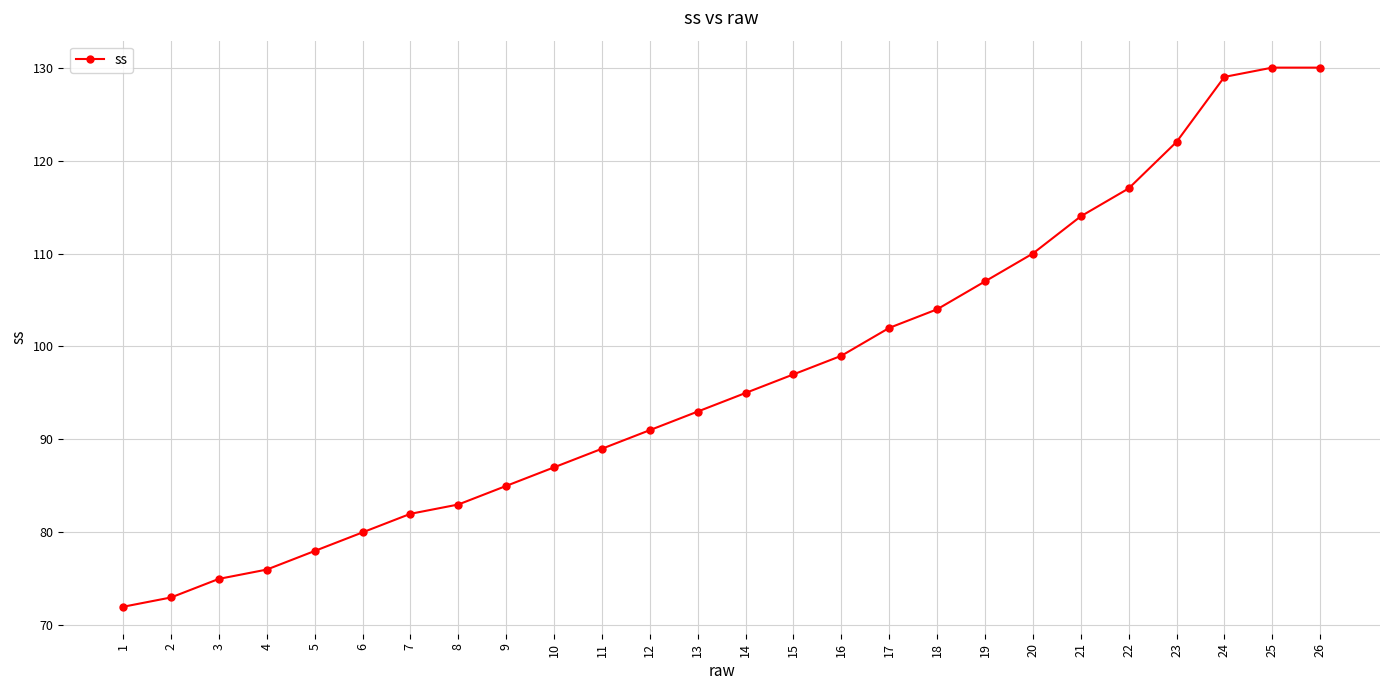

What is the smallest value displayed?

72